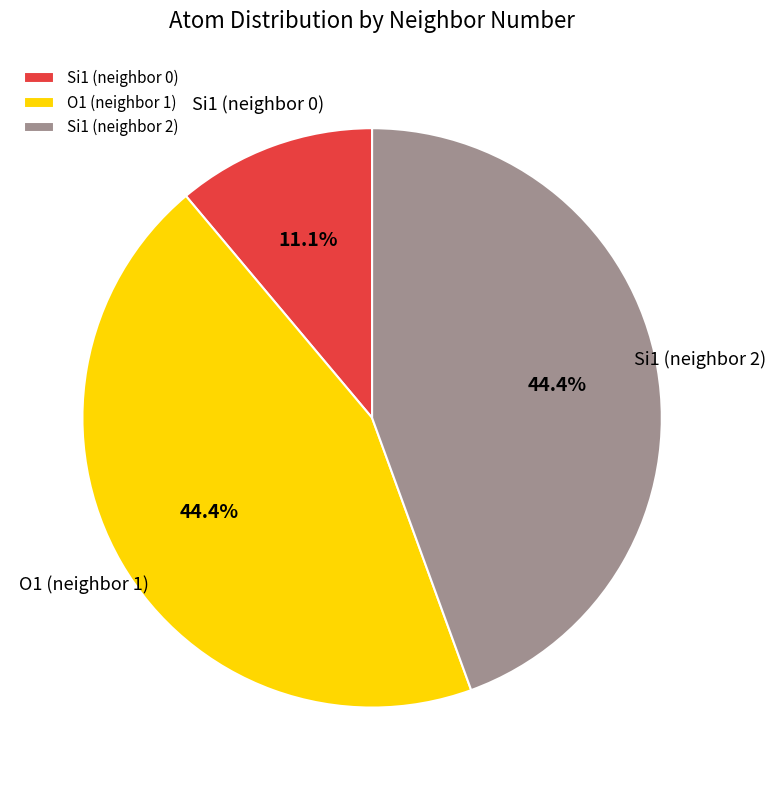

What is the ratio of the value at Si1 (neighbor 2) to the value at Si1 (neighbor 0)?

4.0